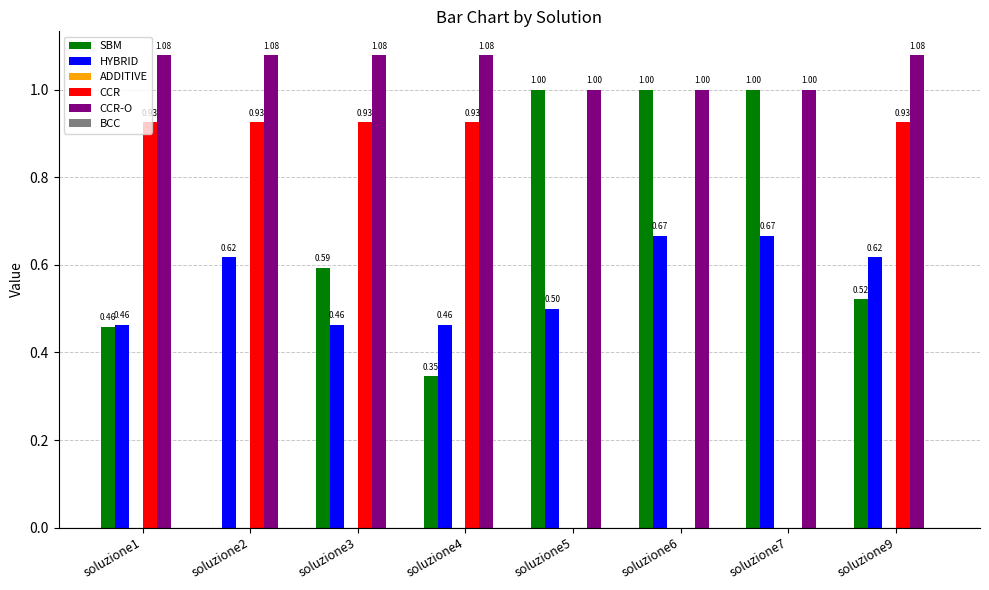

At which category is the sum across all series the highest?

soluzione9